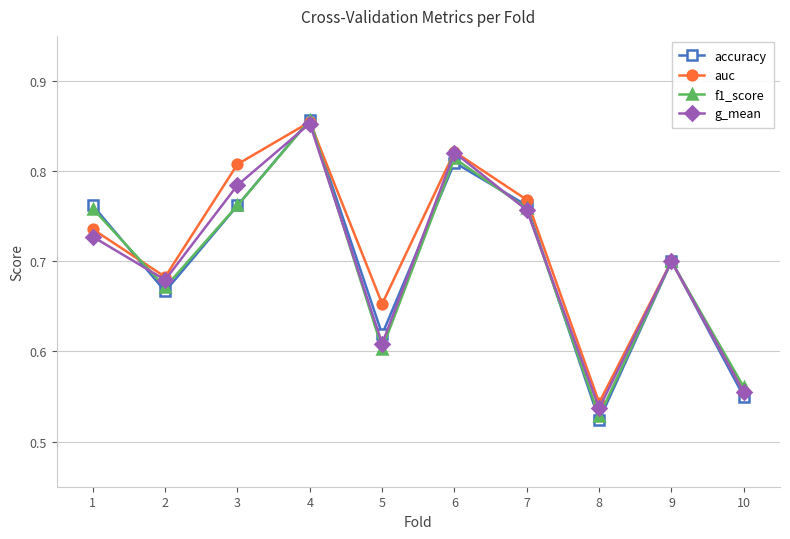

At which category does accuracy reach its first local peak?

4